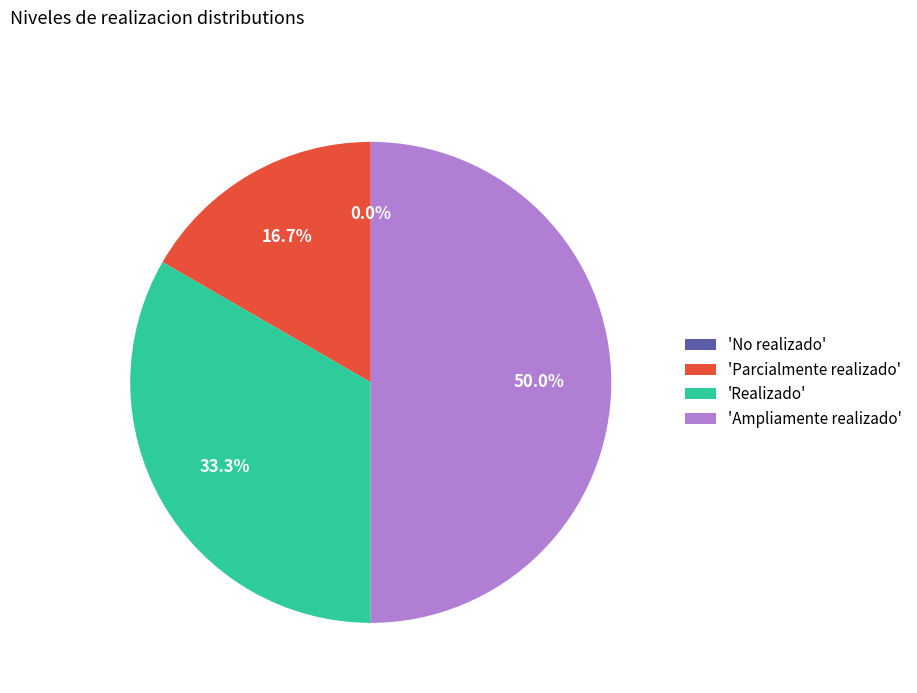

Which category has the smallest portion of the pie?

No realizado